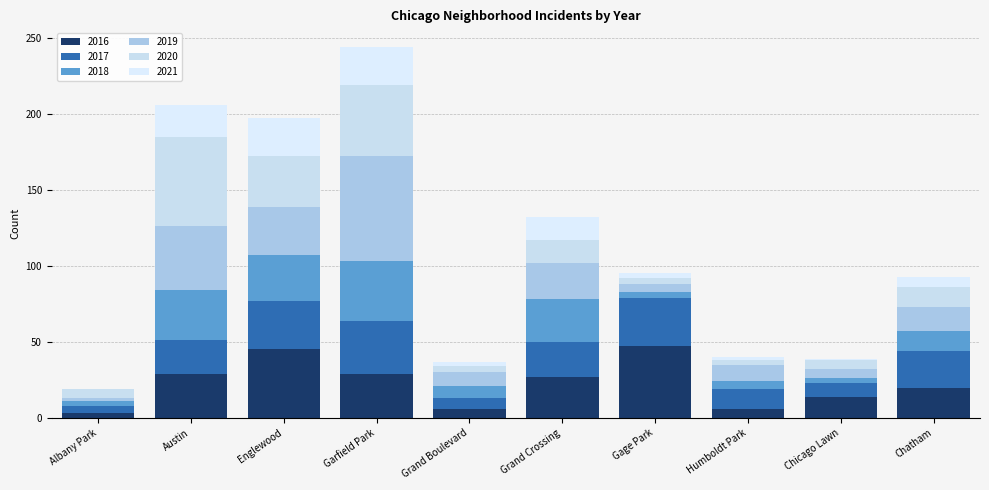

True or false: 2017 has a value of 1 at Albany Park.

False